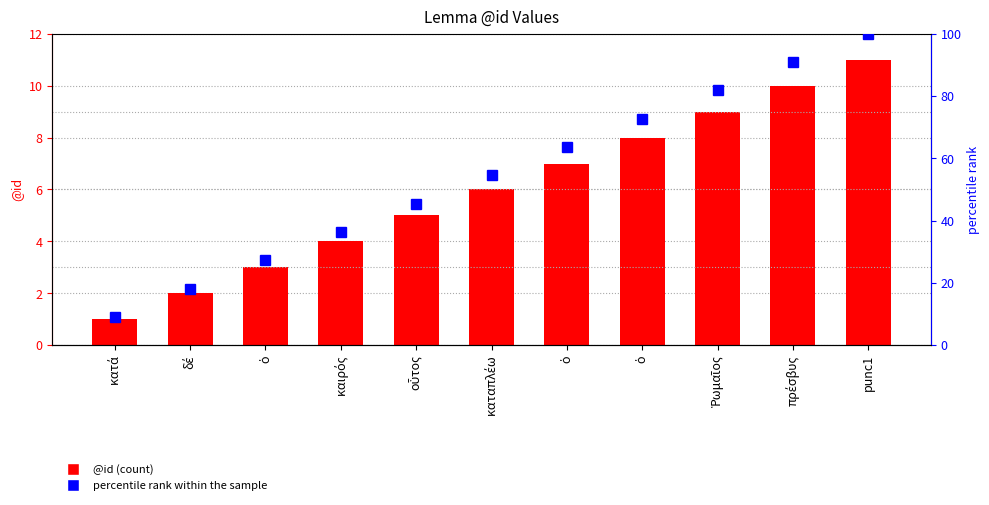

Is the value of @id at ὁ greater than the value of percentile rank within the sample at καιρός?

No